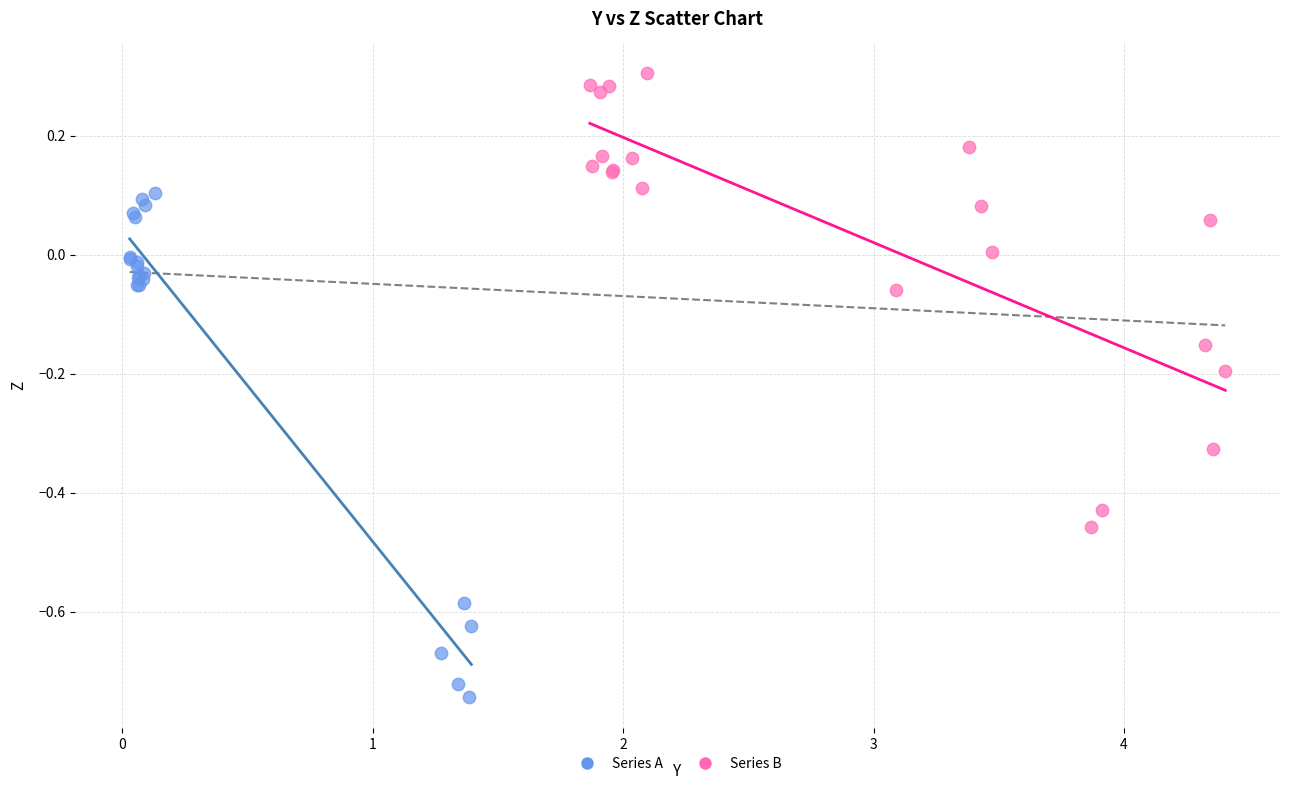

Which series contains the lowest Y value?

Series A